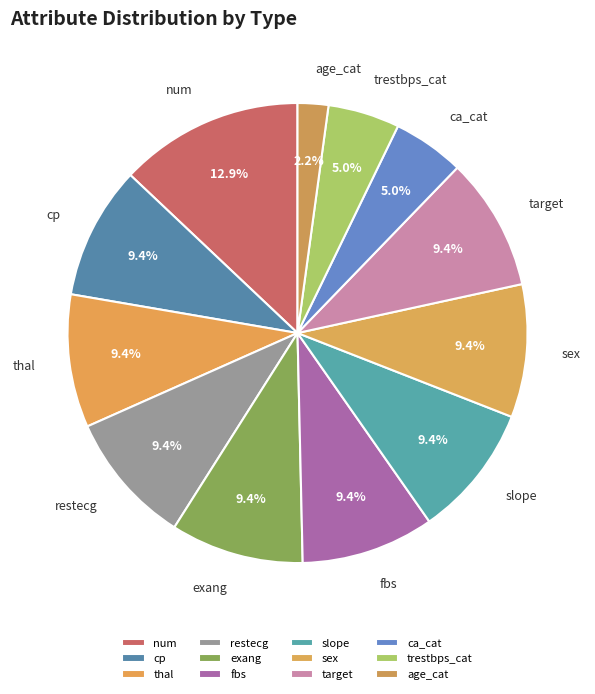

What portion of the pie excludes cp?

90.6%